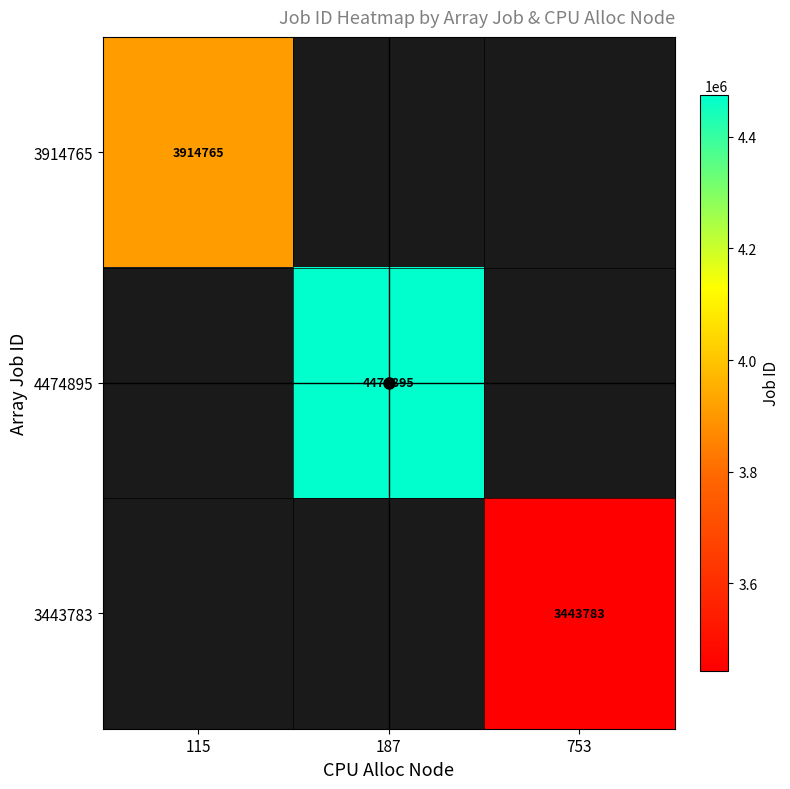

True or false: 3914765 has a value of 3914765 at 115.

True